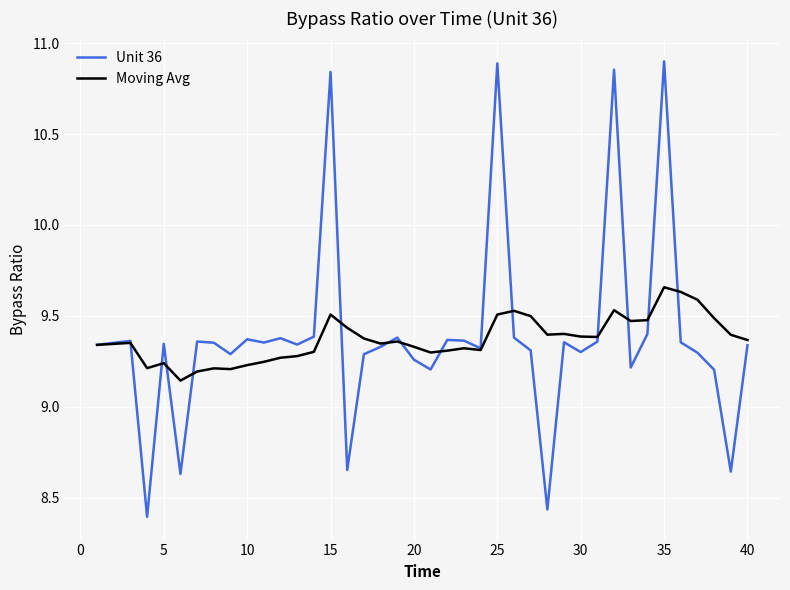

What are all the series names shown in the legend?

Unit 36, Moving Avg